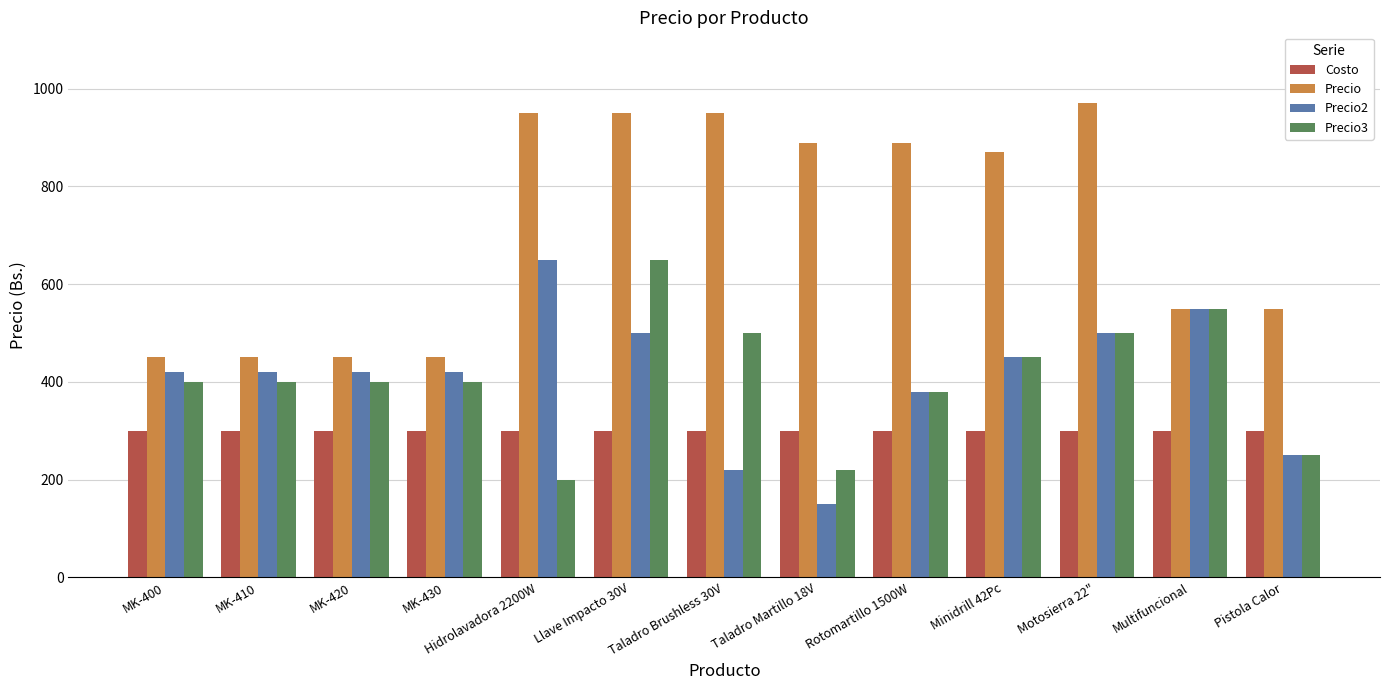

What is the difference between the highest and lowest values at MK-410?

150